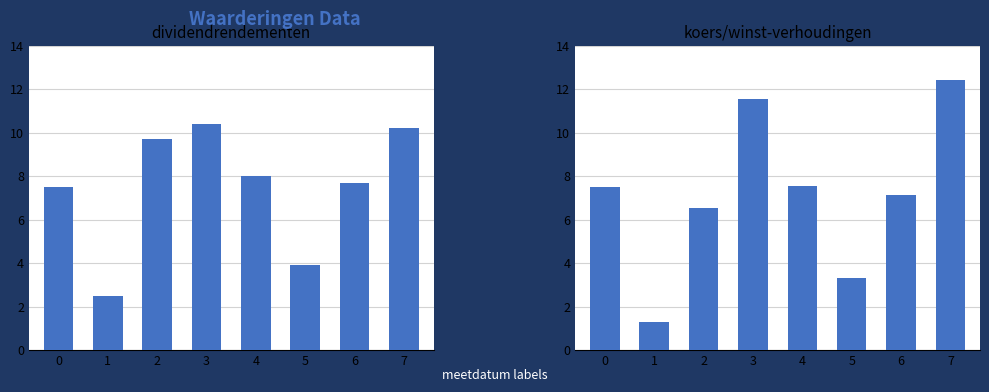

What is the value of the dividendrendementen bar at the 6th from the left?

3.9